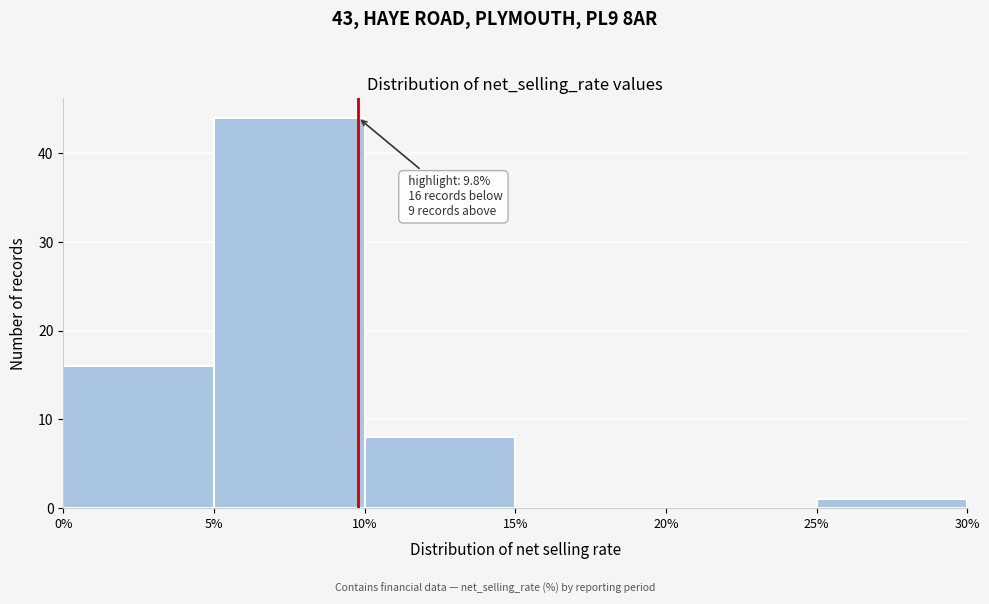

Which range on the x-axis has the tallest bar?

5% to 10%